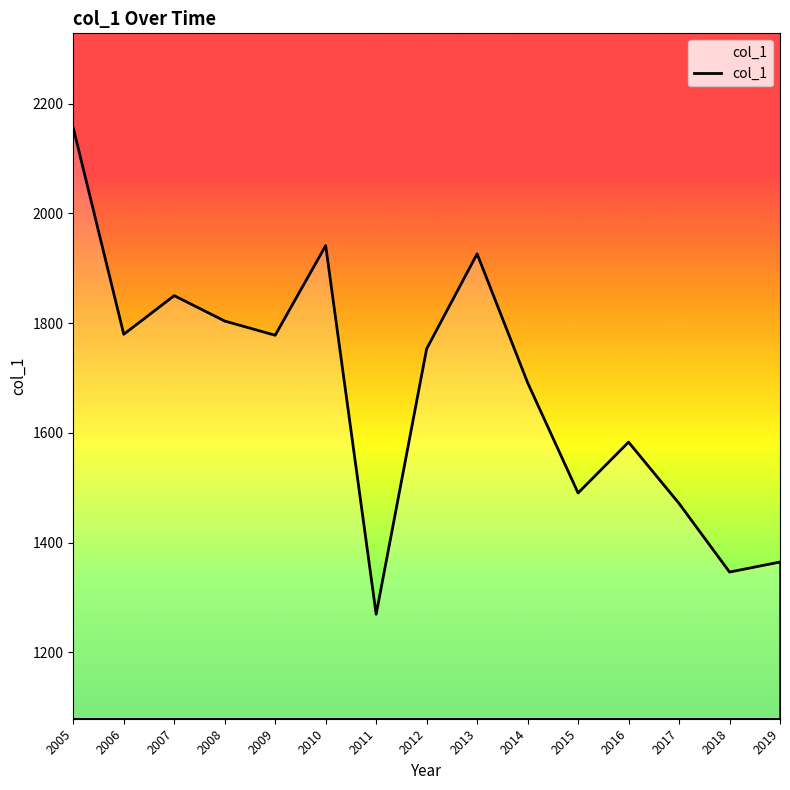

What is the difference between the values at 2015 and 2014?

201.2